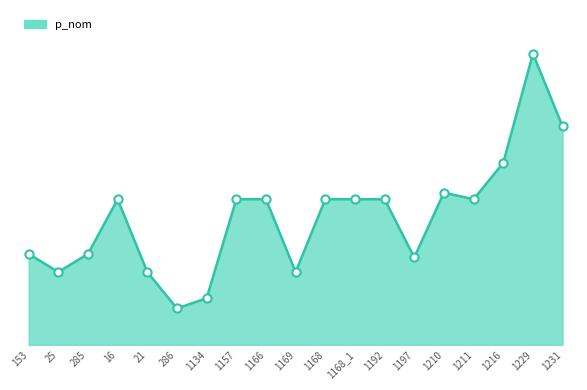

Which has a higher value, 1192 or 1216?

1216